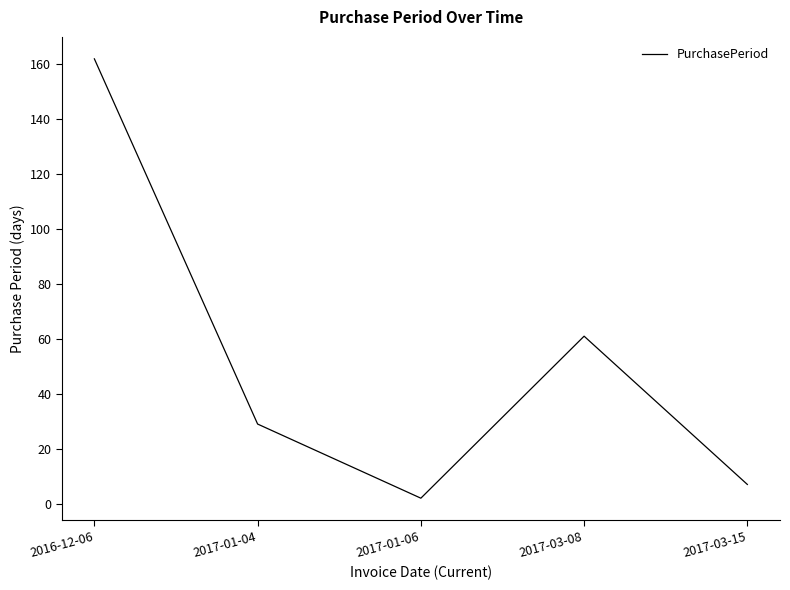

What position from the left is 2017-03-08?

4